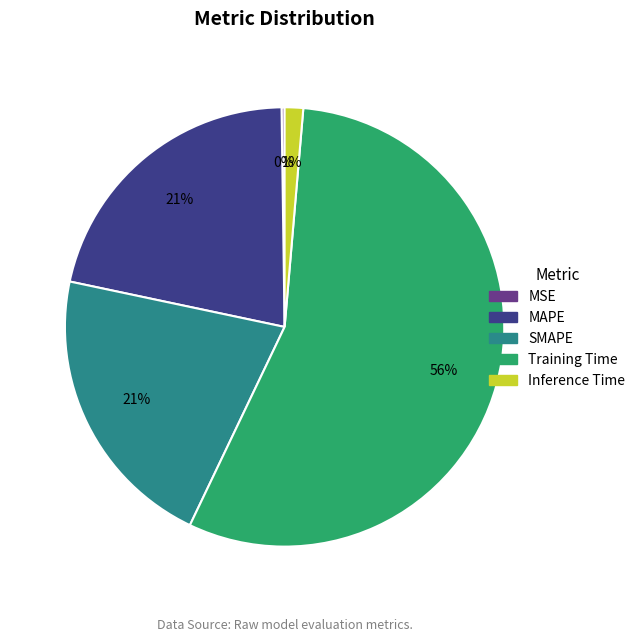

Does any single category account for the majority?

Yes